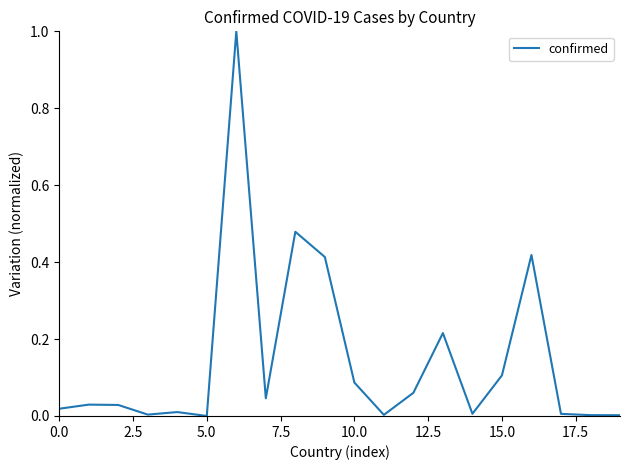

What is the maximum value shown in the chart?

1.0